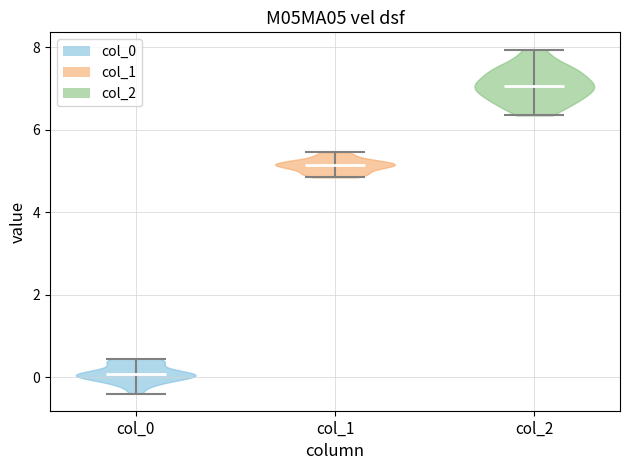

What is the lowest point the violin for col_0 reaches on the y-axis? The values are not printed on the chart, so give them approximately, as read against the axis.

-0.4